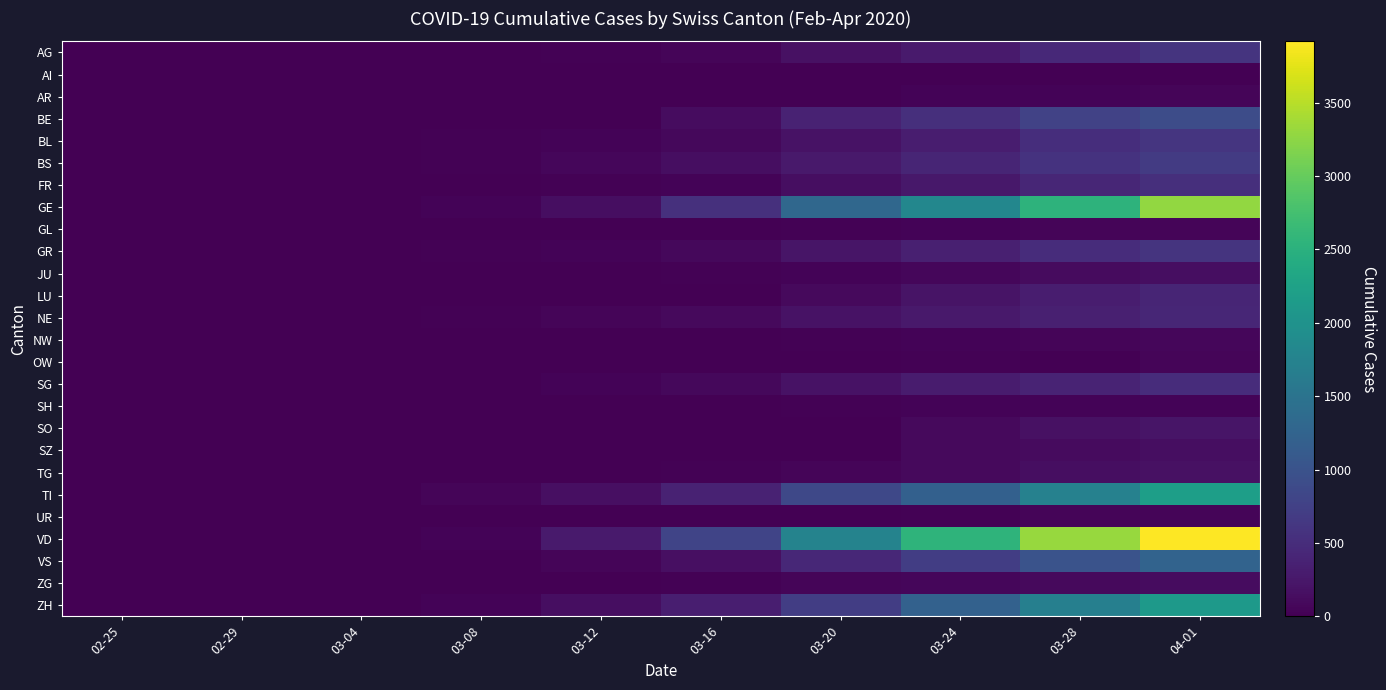

Reading left to right, list all the values displayed in this chart.

AG: 02-25=0	02-29=3	03-04=10	03-08=14	03-12=27	03-16=56	03-20=175	03-24=283	03-28=444	04-01=596
AI: 02-25=0	02-29=0	03-04=0	03-08=0	03-12=0	03-16=4	03-20=0	03-24=8	03-28=13	04-01=0
AR: 02-25=0	02-29=0	03-04=0	03-08=0	03-12=5	03-16=0	03-20=0	03-24=33	03-28=45	04-01=61
BE: 02-25=0	02-29=0	03-04=6	03-08=0	03-12=0	03-16=123	03-20=377	03-24=532	03-28=767	04-01=909
BL: 02-25=0	02-29=2	03-04=2	03-08=20	03-12=31	03-16=85	03-20=194	03-24=317	03-28=514	04-01=606
BS: 02-25=0	02-29=1	03-04=3	03-08=24	03-12=73	03-16=143	03-20=270	03-24=410	03-28=569	04-01=687
FR: 02-25=0	02-29=0	03-04=4	03-08=7	03-12=22	03-16=45	03-20=144	03-24=254	03-28=420	04-01=524
GE: 02-25=0	02-29=8	03-04=15	03-08=44	03-12=153	03-16=549	03-20=1307	03-24=1820	03-28=2527	04-01=3289
GL: 02-25=0	02-29=0	03-04=0	03-08=0	03-12=3	03-16=10	03-20=20	03-24=33	03-28=47	04-01=56
GR: 02-25=0	02-29=6	03-04=12	03-08=18	03-12=43	03-16=84	03-20=226	03-24=343	03-28=495	04-01=592
JU: 02-25=0	02-29=1	03-04=1	03-08=4	03-12=9	03-16=19	03-20=38	03-24=76	03-28=115	04-01=140
LU: 02-25=0	02-29=0	03-04=0	03-08=0	03-12=0	03-16=0	03-20=92	03-24=205	03-28=317	04-01=401
NE: 02-25=0	02-29=0	03-04=8	03-08=24	03-12=46	03-16=93	03-20=189	03-24=265	03-28=337	04-01=420
NW: 02-25=0	02-29=0	03-04=0	03-08=0	03-12=5	03-16=10	03-20=28	03-24=42	03-28=55	04-01=70
OW: 02-25=0	02-29=0	03-04=0	03-08=0	03-12=0	03-16=0	03-20=0	03-24=25	03-28=0	04-01=49
SG: 02-25=0	02-29=0	03-04=1	03-08=5	03-12=31	03-16=78	03-20=193	03-24=291	03-28=395	04-01=492
SH: 02-25=0	02-29=0	03-04=0	03-08=0	03-12=1	03-16=2	03-20=17	03-24=34	03-28=40	04-01=44
SO: 02-25=0	02-29=0	03-04=0	03-08=0	03-12=0	03-16=0	03-20=0	03-24=104	03-28=173	04-01=216
SZ: 02-25=0	02-29=0	03-04=0	03-08=0	03-12=0	03-16=0	03-20=0	03-24=97	03-28=122	04-01=146
TG: 02-25=0	02-29=0	03-04=3	03-08=1	03-12=7	03-16=20	03-20=57	03-24=93	03-28=138	04-01=183
TI: 02-25=0	02-29=2	03-04=13	03-08=49	03-12=163	03-16=368	03-20=849	03-24=1209	03-28=1727	04-01=2195
UR: 02-25=0	02-29=0	03-04=0	03-08=0	03-12=2	03-16=0	03-20=7	03-24=25	03-28=48	04-01=59
VD: 02-25=0	02-29=0	03-04=0	03-08=40	03-12=277	03-16=797	03-20=1756	03-24=2548	03-28=3310	04-01=3918
VS: 02-25=0	02-29=1	03-04=5	03-08=14	03-12=55	03-16=162	03-20=430	03-24=715	03-28=998	04-01=1254
ZG: 02-25=0	02-29=0	03-04=1	03-08=3	03-12=11	03-16=20	03-20=48	03-24=72	03-28=101	04-01=125
ZH: 02-25=0	02-29=0	03-04=15	03-08=40	03-12=140	03-16=326	03-20=711	03-24=1213	03-28=1690	04-01=2125